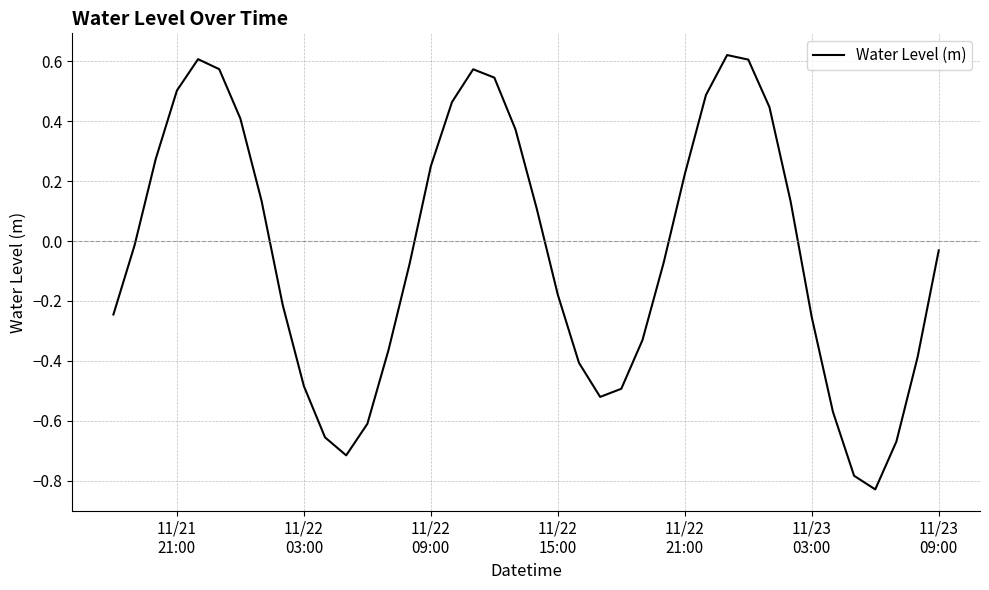

What is the difference between the second highest and minimum values?

1.4